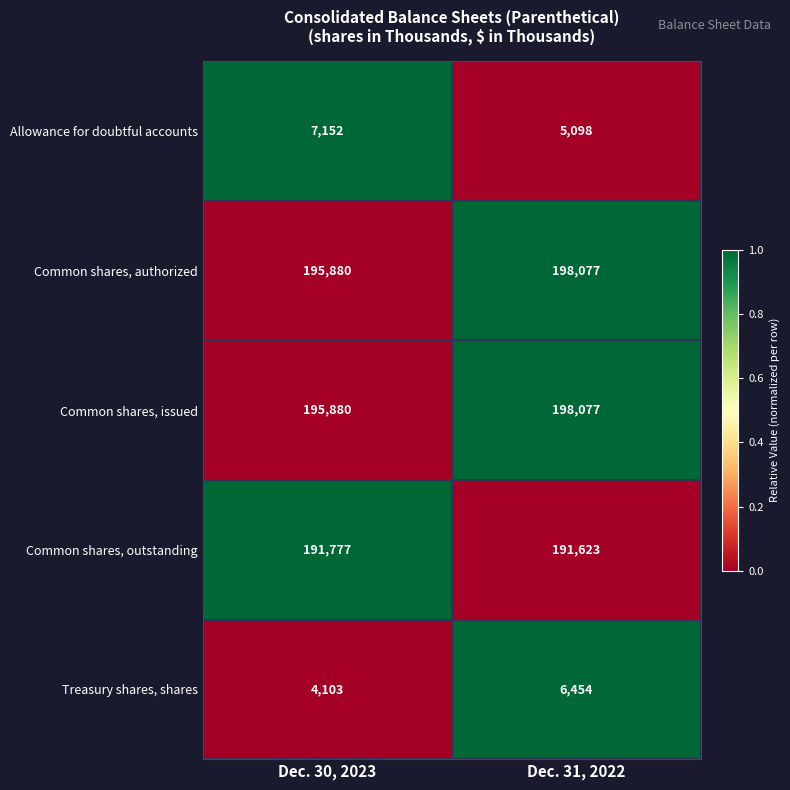

Rank the categories by Common shares, authorized value from highest to lowest.

Dec. 31, 2022, Dec. 30, 2023